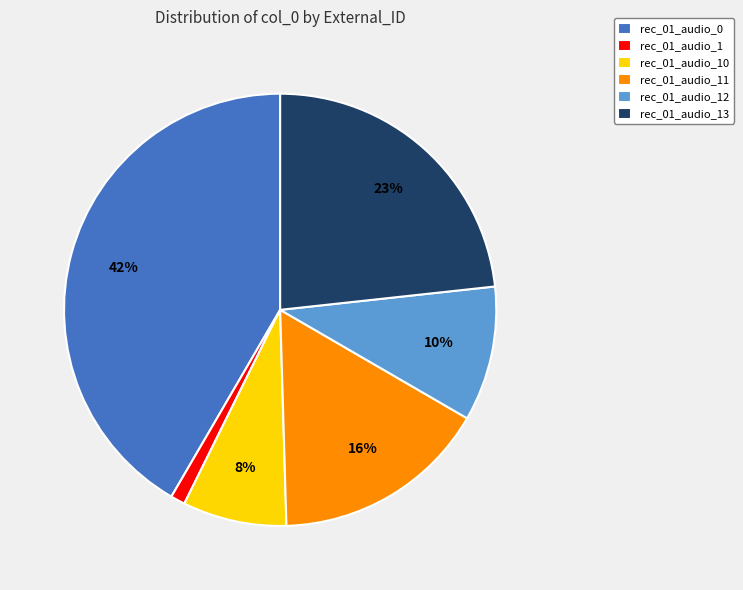

What percentage is the rec_01_audio_1 slice, to the nearest percent?

1%